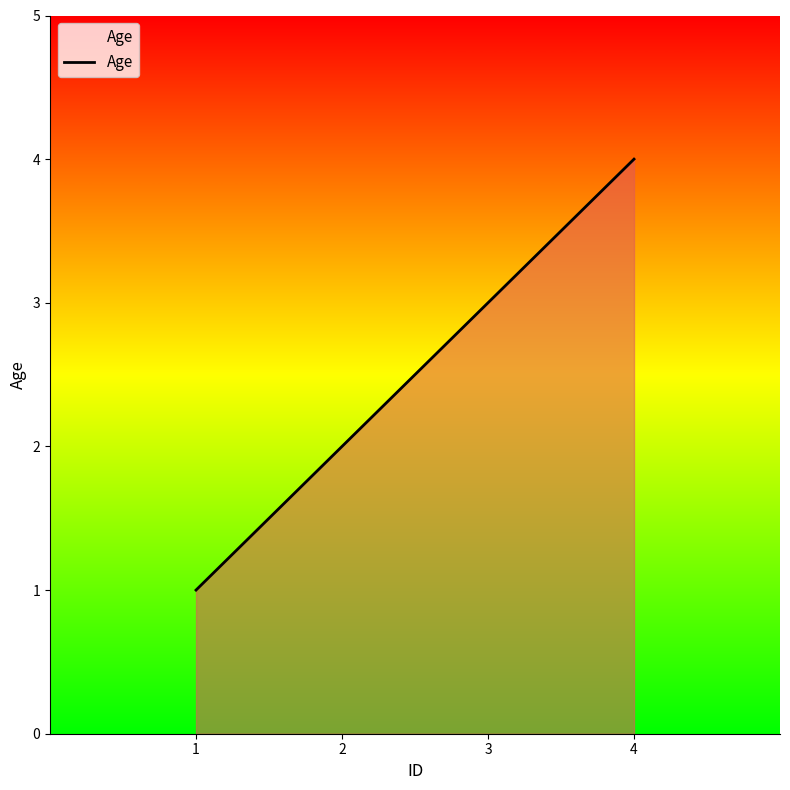

What is the difference between the maximum and minimum values?

3